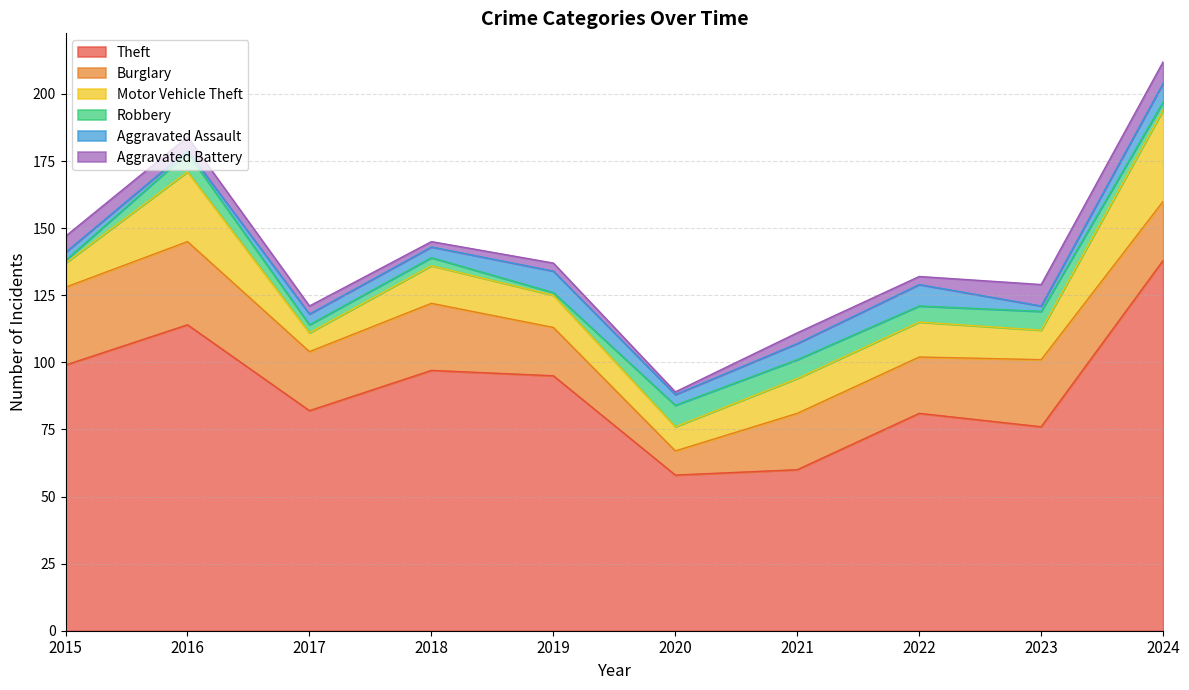

Which series has the widest spread of values?

Theft